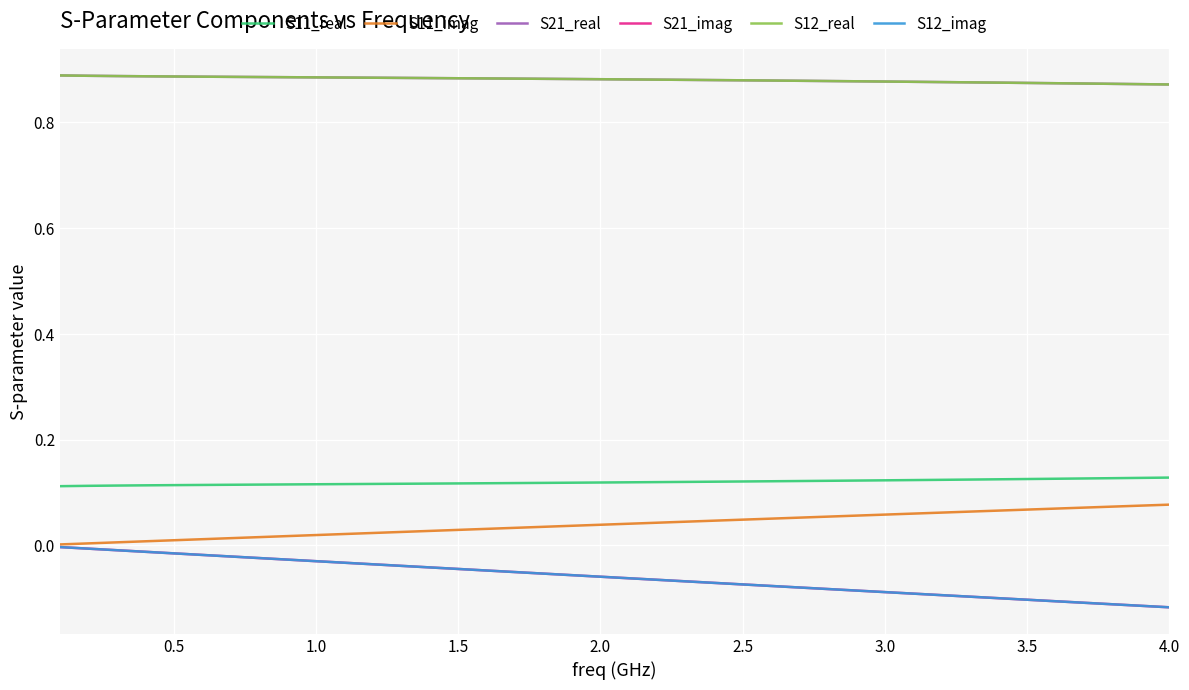

Is this an area chart (filled region under the line)?

No